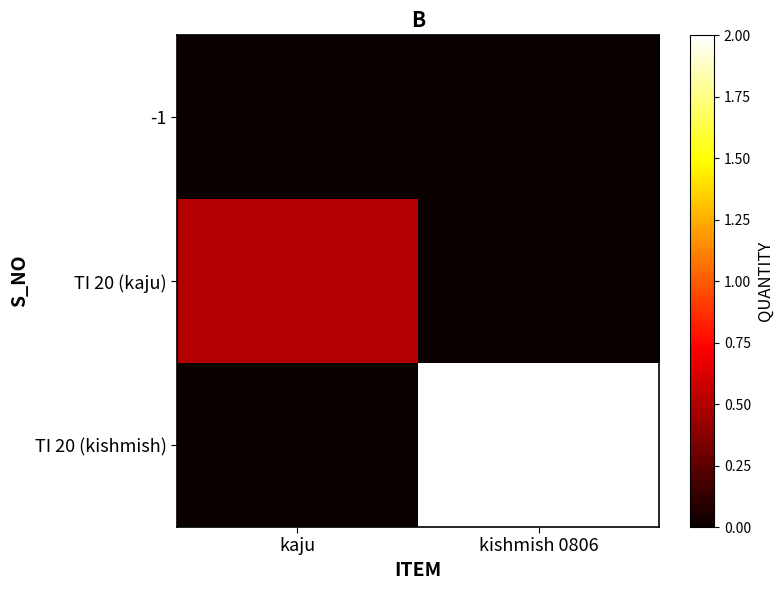

Reading left to right, transcribe all the data shown in this chart.

-1: kaju=0.0	kishmish 0806=0.0
TI 20 (kaju): kaju=0.5	kishmish 0806=0.0
TI 20 (kishmish): kaju=0.0	kishmish 0806=2.0